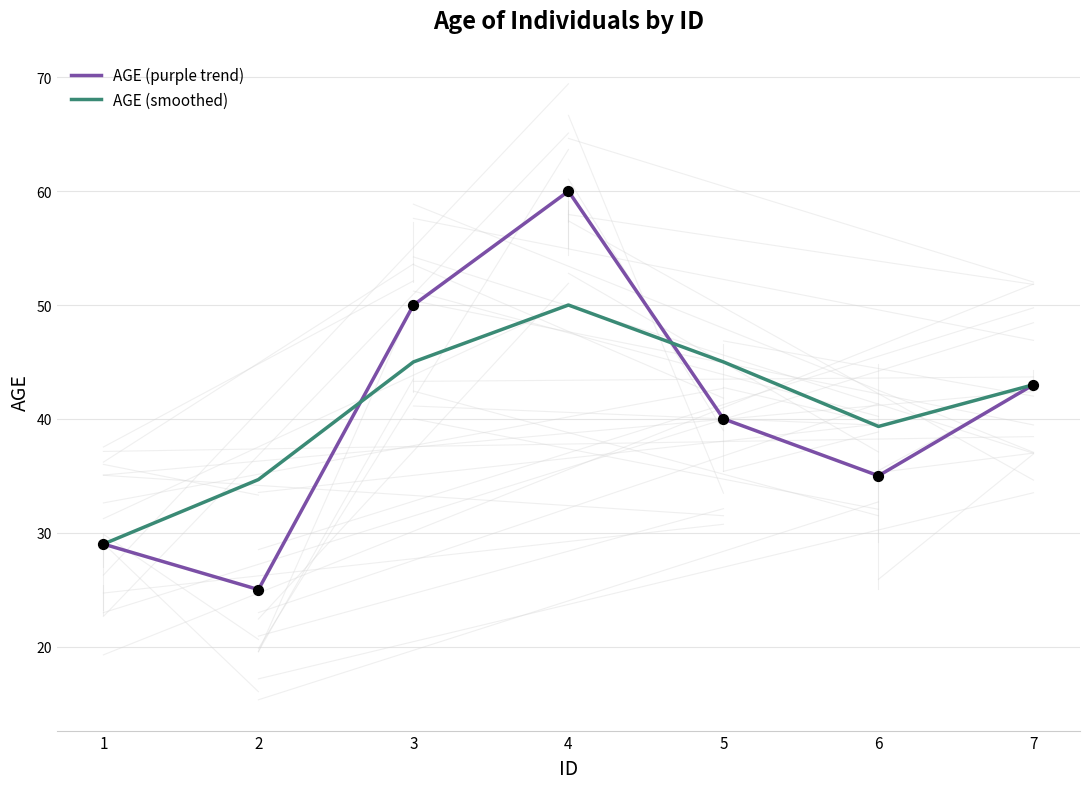

Which series has the widest spread of values?

AGE (purple trend)